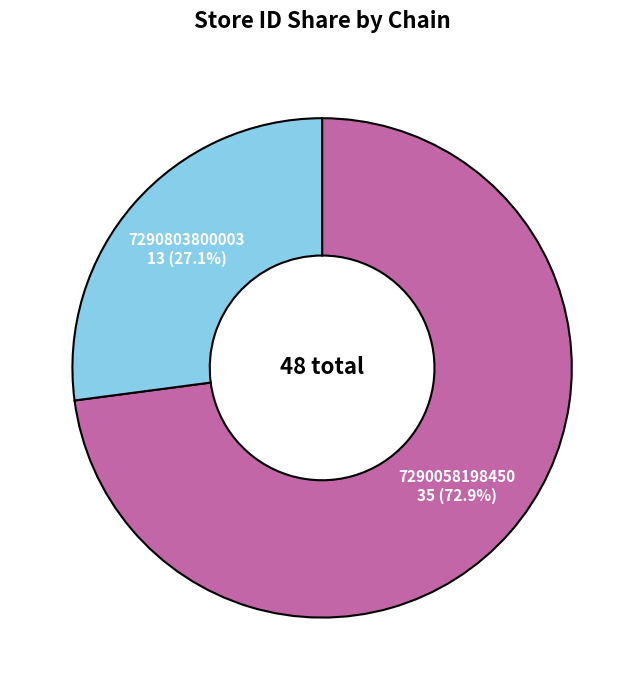

To the nearest percent, what portion does 7290803800003 represent?

27%